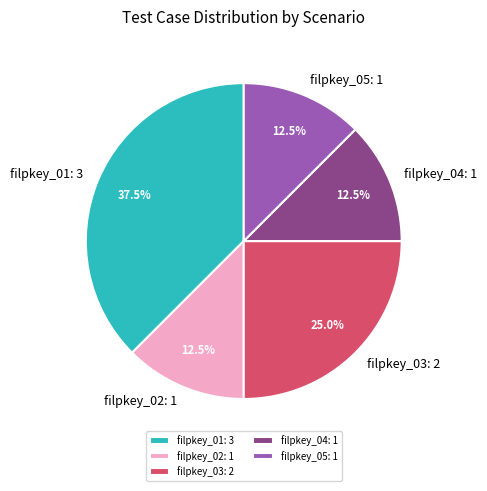

Between filpkey_05 and filpkey_03, which is larger?

filpkey_03